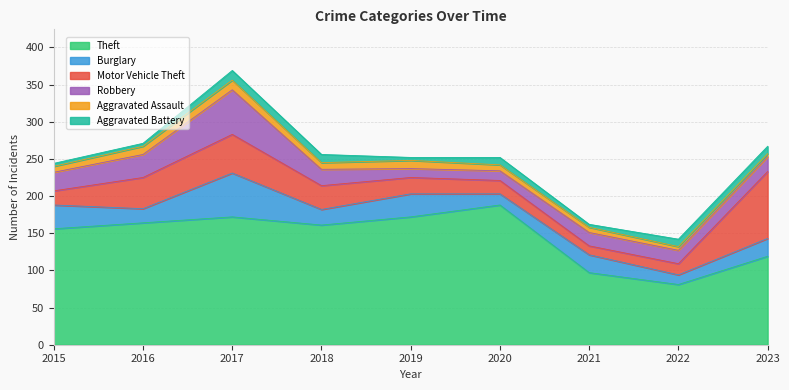

List the labels in order of Robbery value, largest first.

2017, 2016, 2015, 2018, 2023, 2021, 2022, 2020, 2019